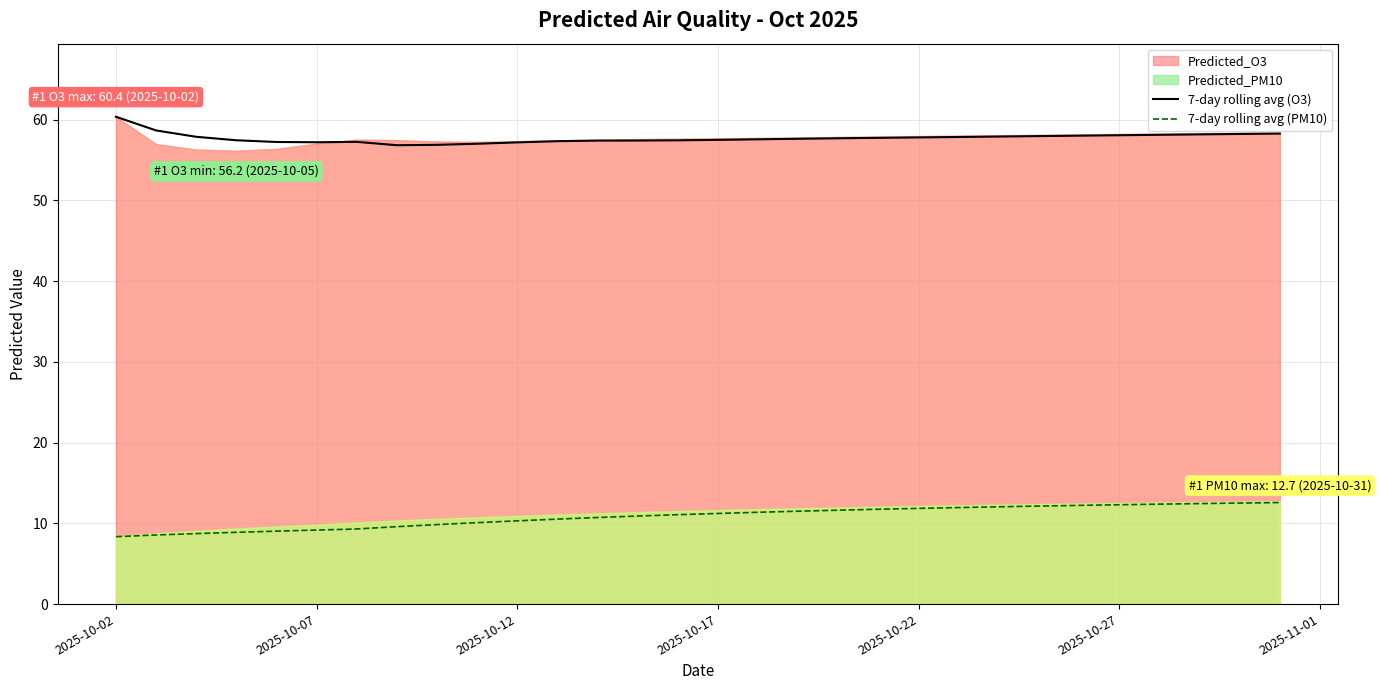

What is the lowest value of the 7-day rolling avg (O3) series?

56.8